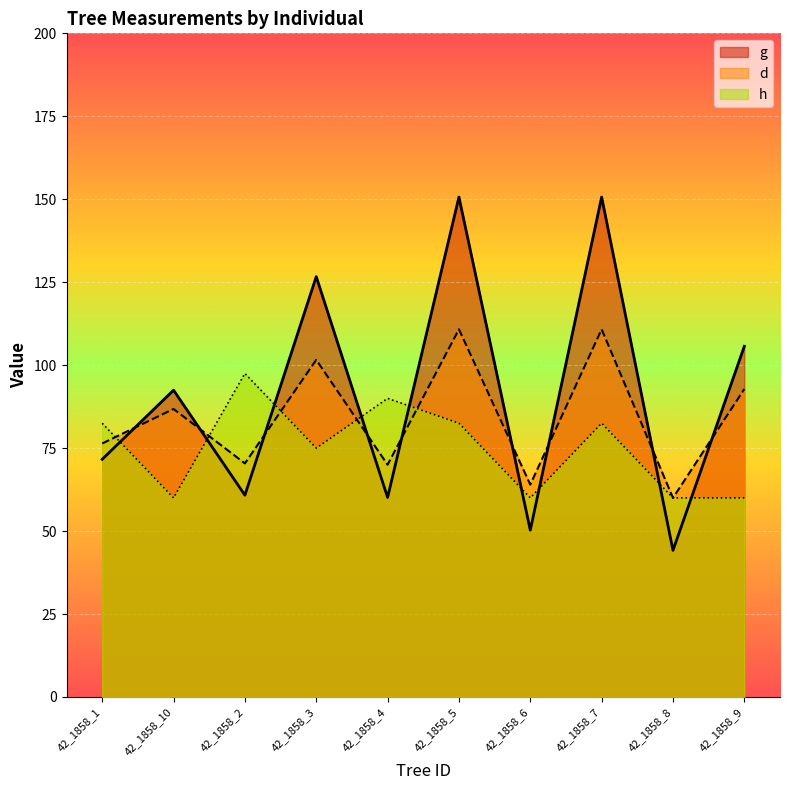

How many data points does each series have?

10